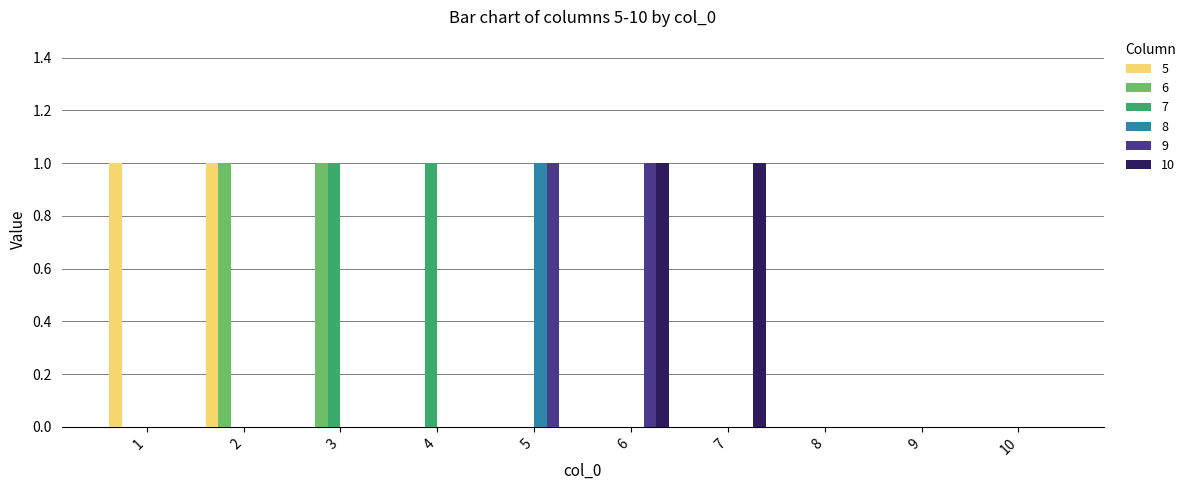

True or false: 9 has a value of 0 at 4.

True